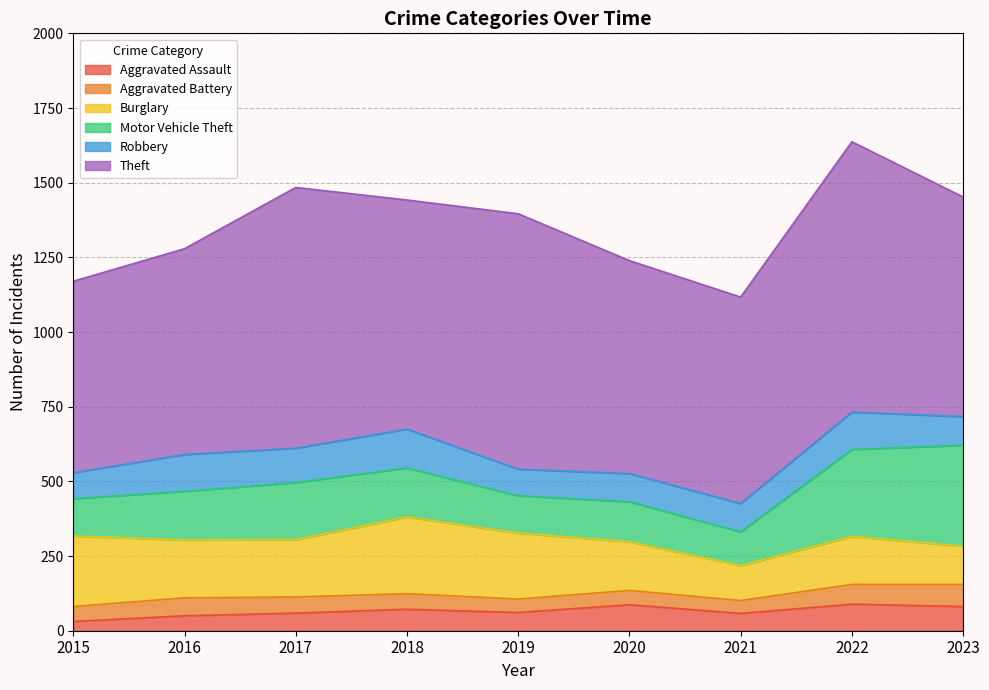

True or false: Aggravated Battery has more than 0 interior local peaks.

True